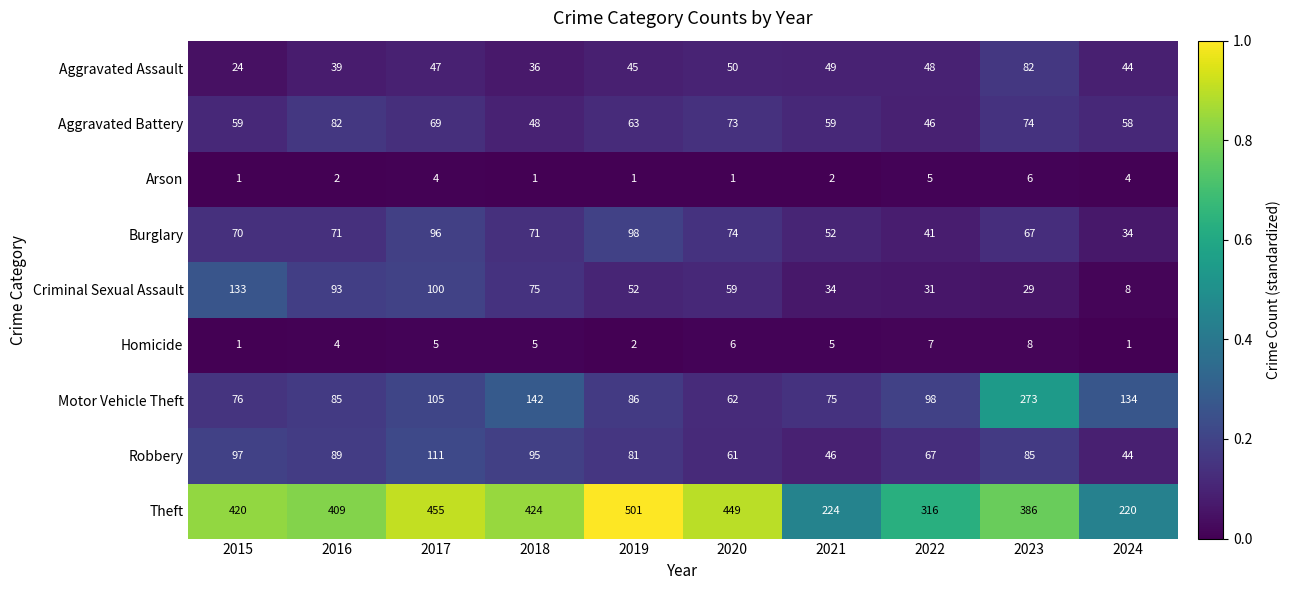

At which category does the chart reach its peak across all series?

2019